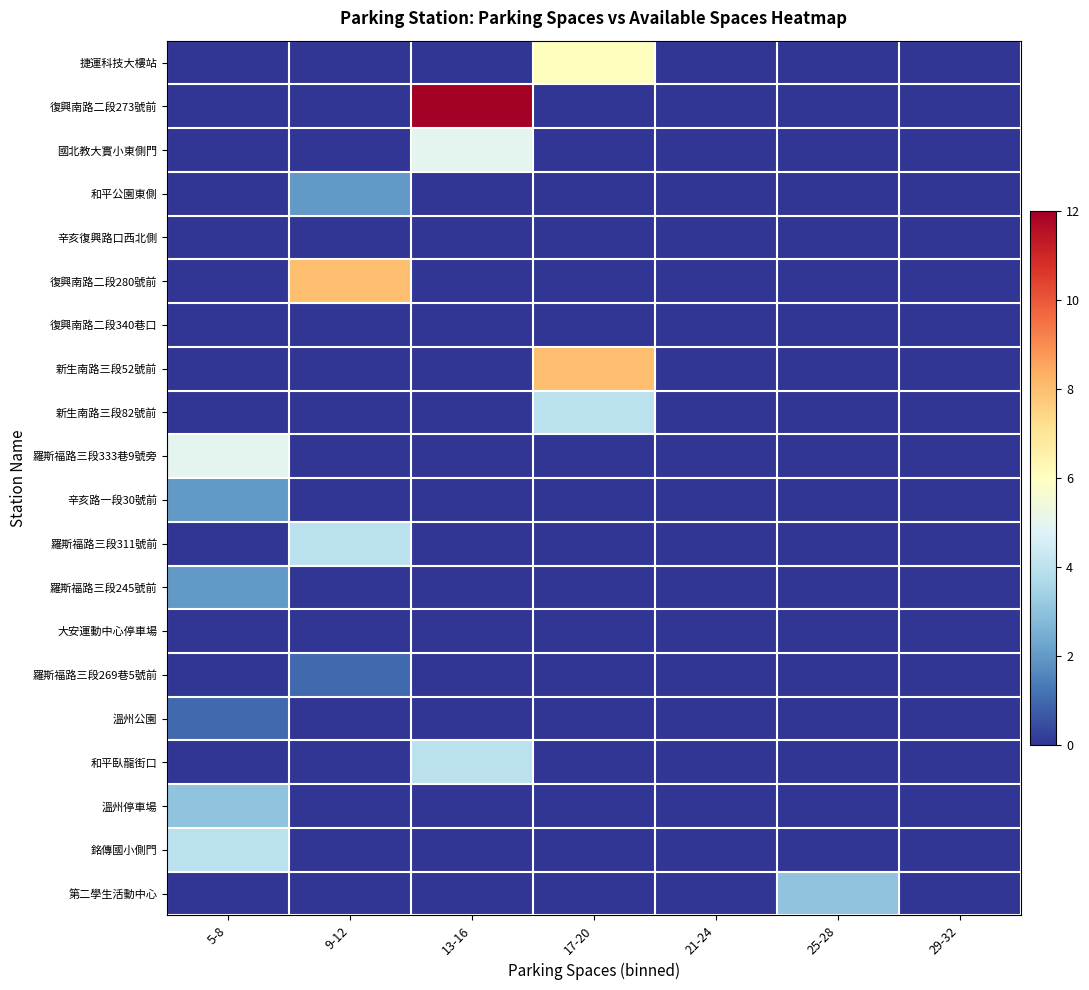

What is the total value across all series at 13-16?

21